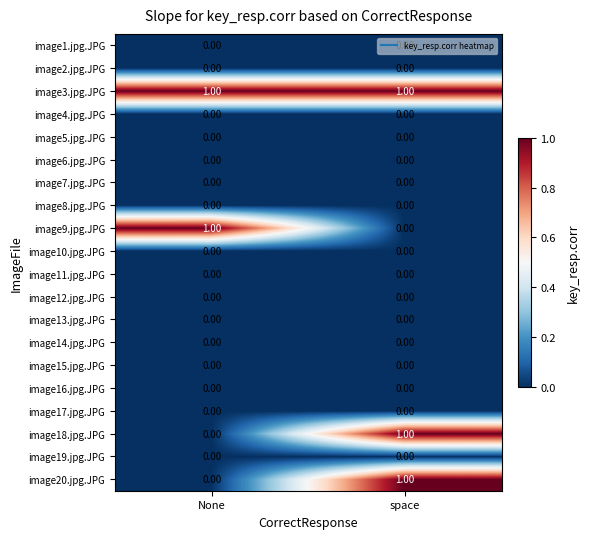

What is the total value across all series at None?

2